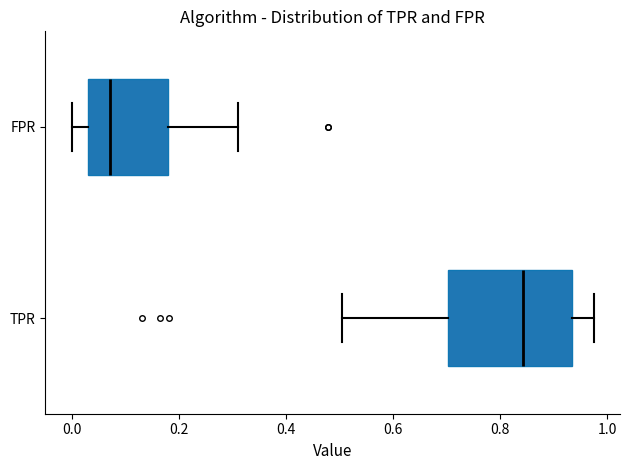

Where does the right whisker of the box for FPR end on the x-axis? The values are not printed on the chart, so give them approximately, as read against the axis.

0.32